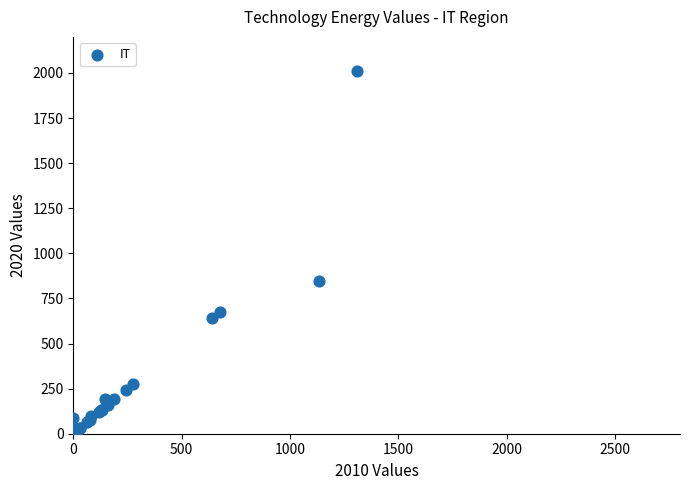

What Y value in the scatter plot is closest to 1005?

848.9